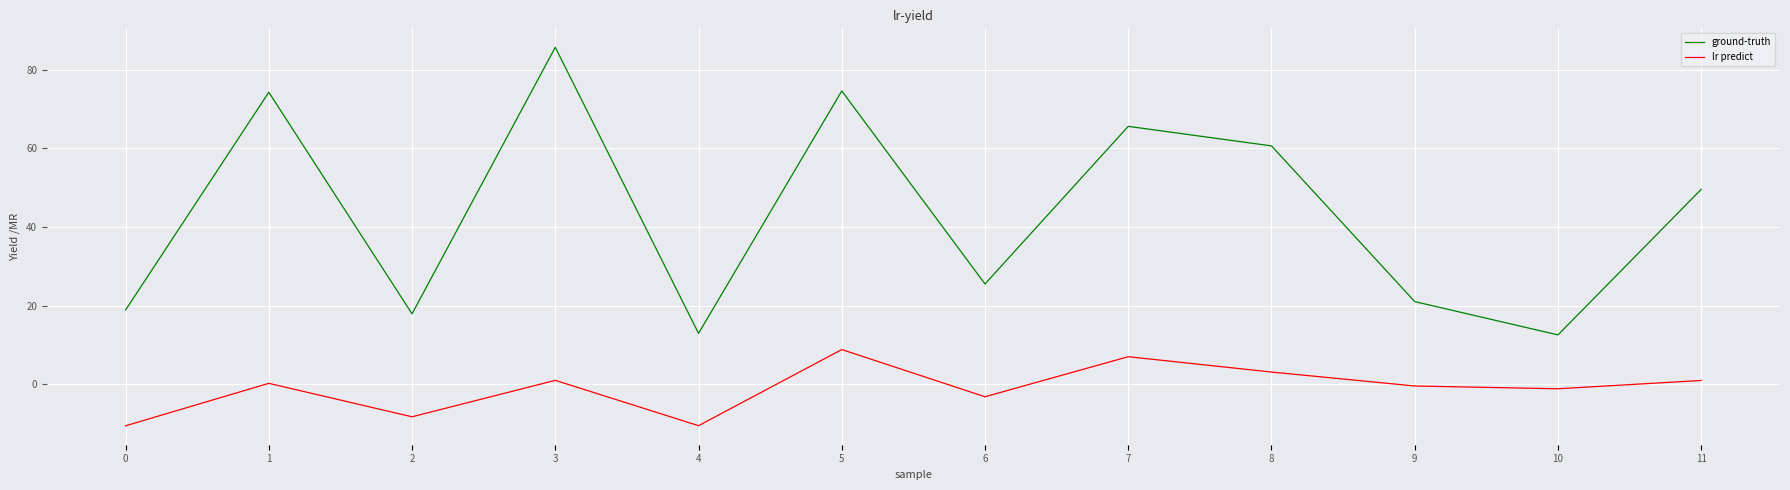

What value does the lr predict series have at 8?

3.1